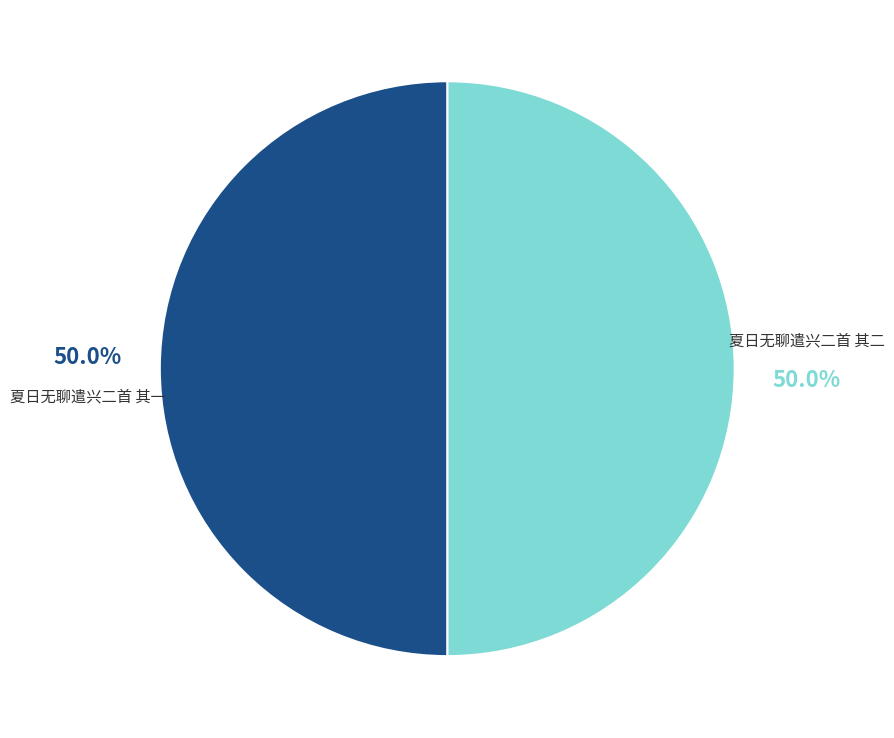

What portion of the pie excludes 夏日无聊遣兴二首 其二?

50.0%